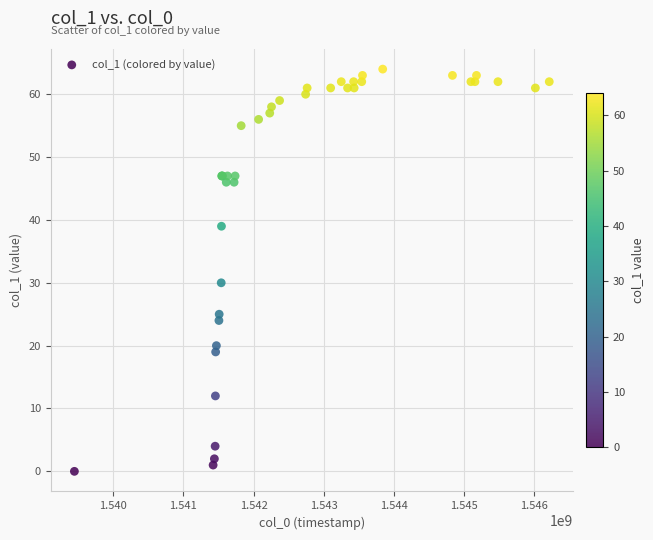

What Y value in the scatter plot is closest to 32?

30